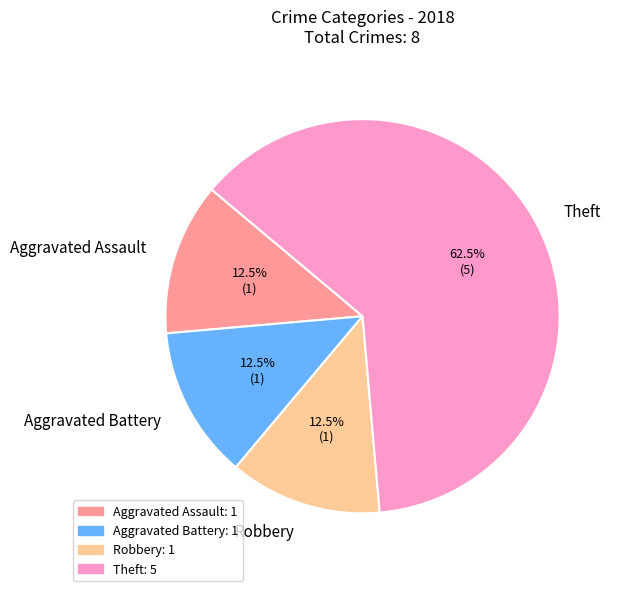

Approximately how many times larger is the value at Robbery compared to Aggravated Assault?

1.0